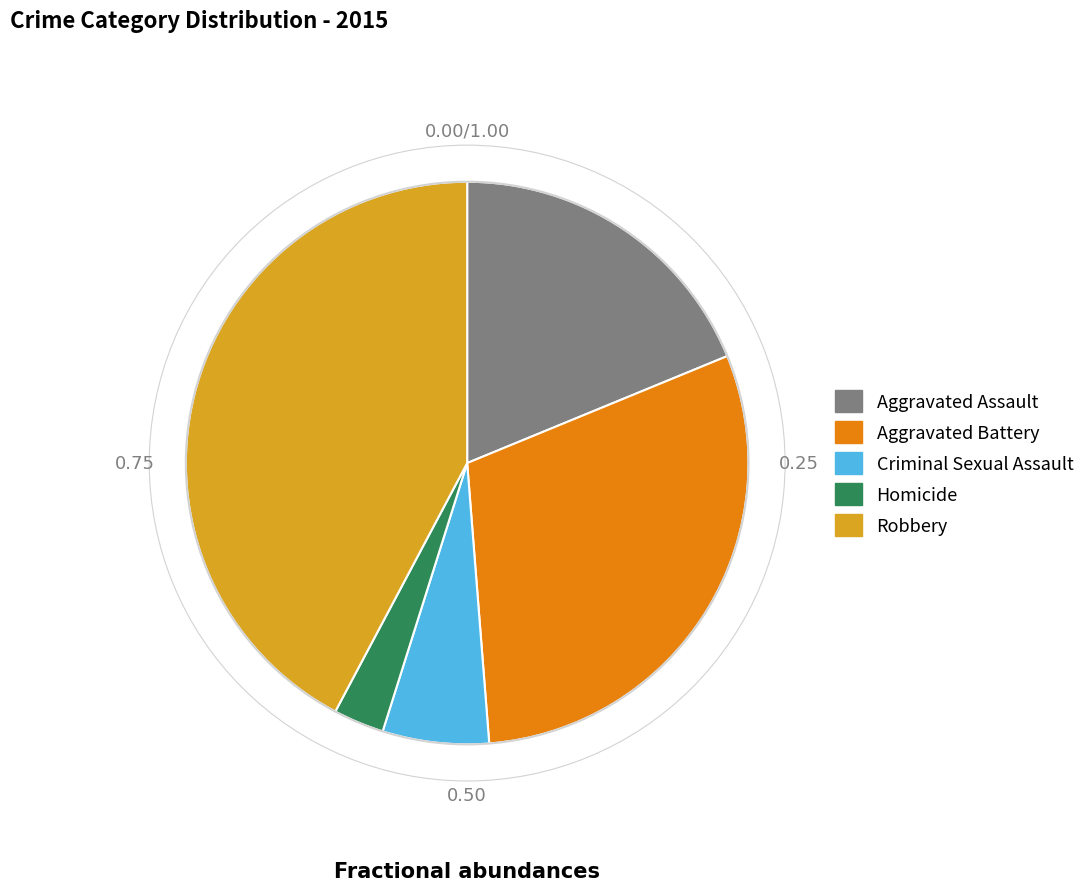

Between Aggravated Assault and Robbery, which is larger?

Robbery